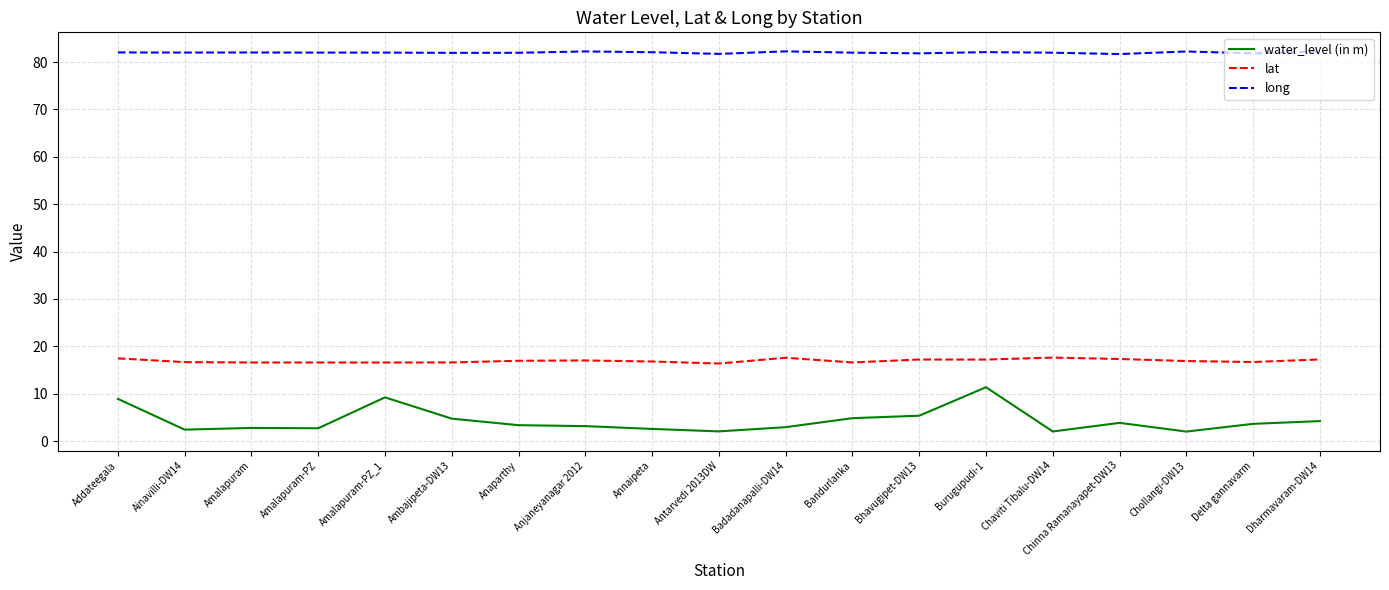

True or false: lat has a value of 16.7 at Ainavilli-DW14.

True